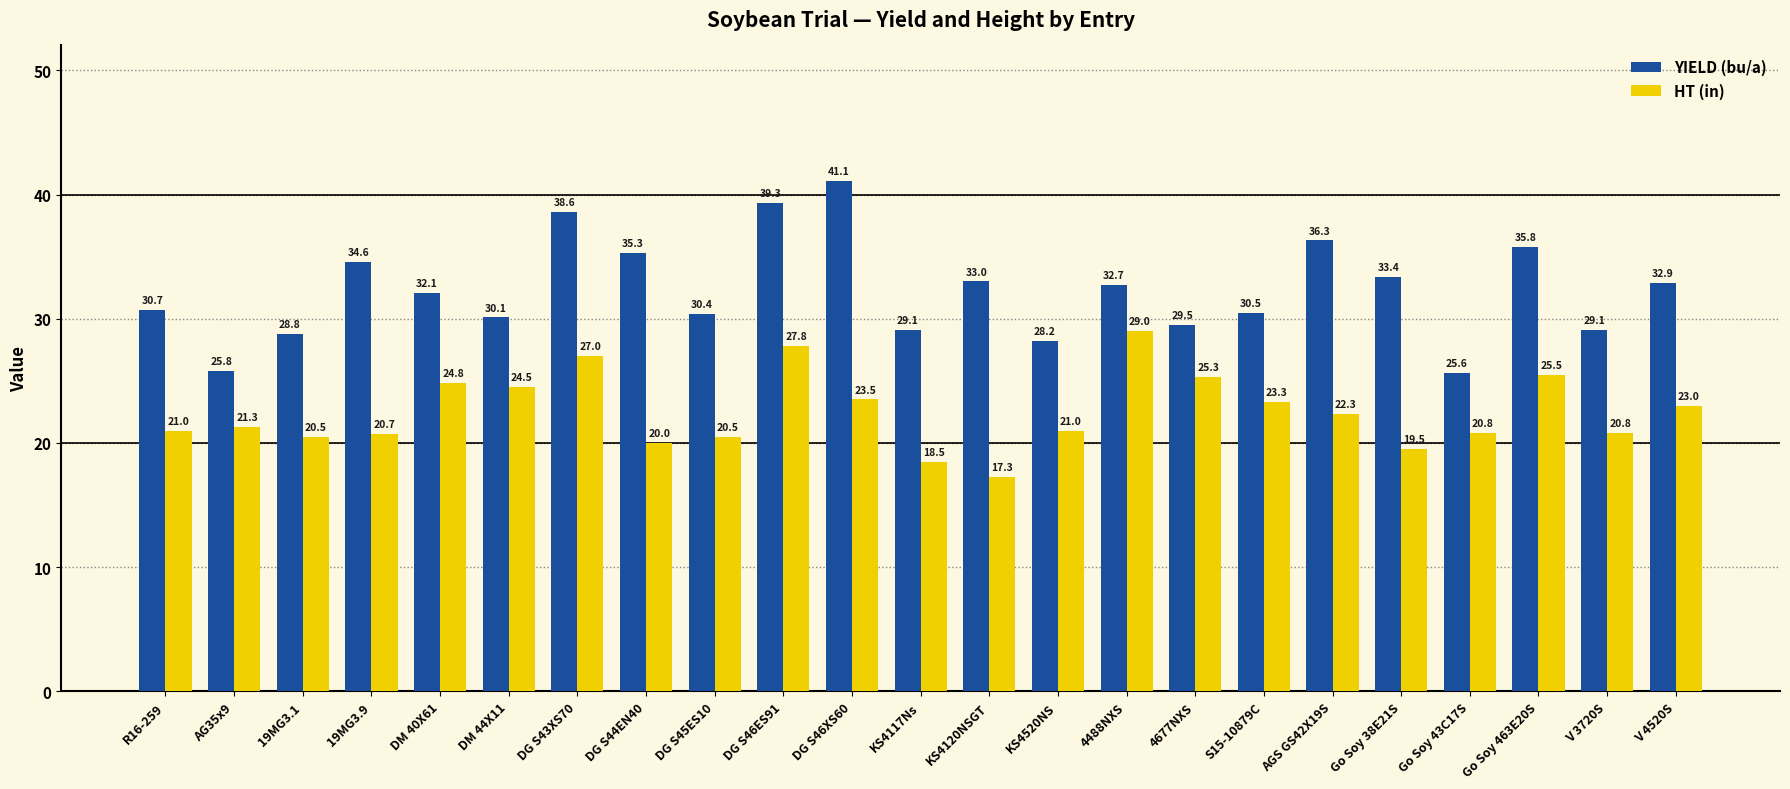

How many bars are there in each group?

2